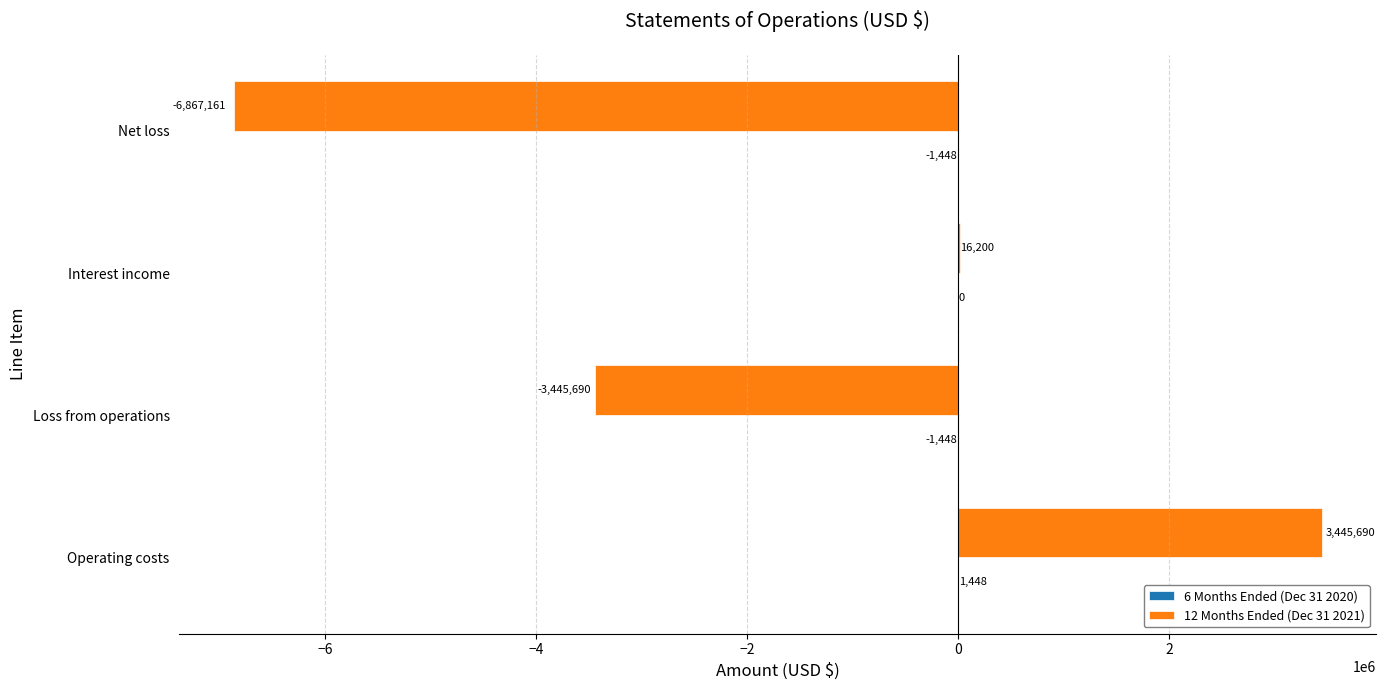

What is the sum of all 12 Months Ended (Dec 31 2021) values?

-6850961